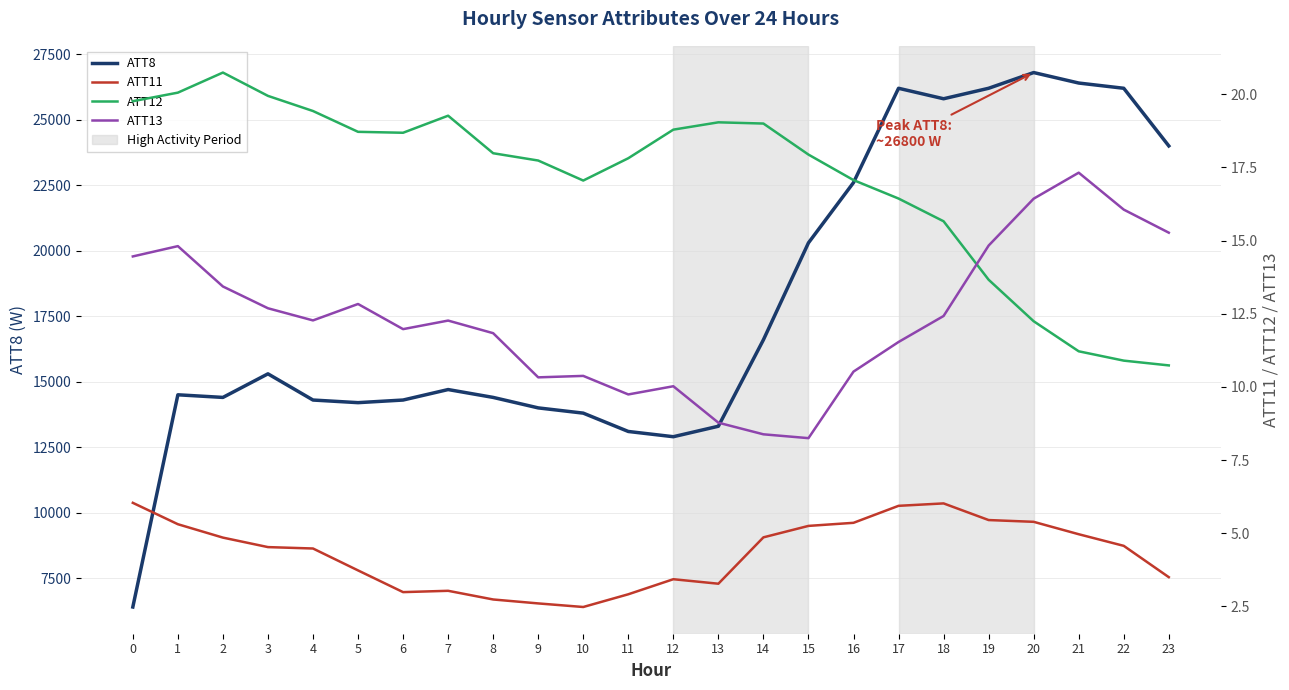

What are all the series names shown in the legend?

ATT8, ATT11, ATT12, ATT13